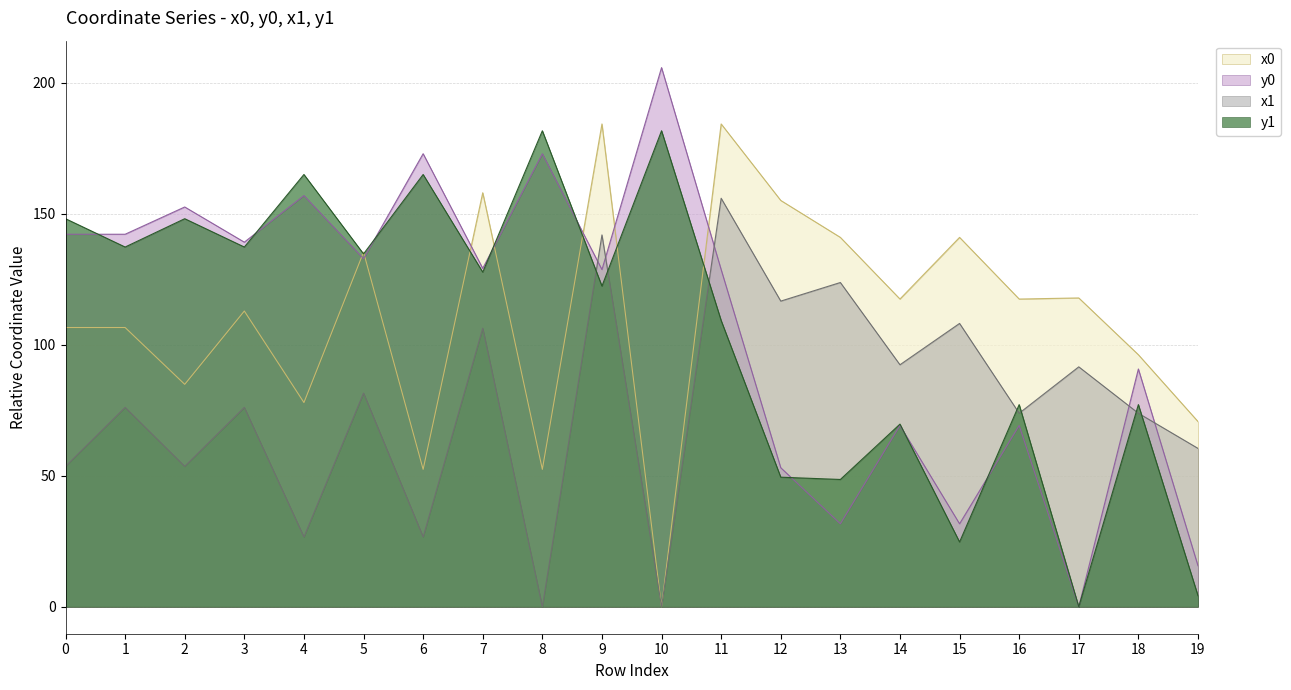

Reading left to right, transcribe all the data shown in this chart.

x0: 106.5	106.5	84.9	112.8	77.9	135.3	52.4	157.9	52.4	184.2	0.0	184.2	155.0	140.9	117.4	140.9	117.4	117.8	96.1	70.7
y0: 142.1	142.1	152.5	139.1	156.9	132.8	172.8	129.1	172.8	128.6	205.7	128.6	53.0	31.7	69.2	31.7	69.2	0.0	90.7	15.7
x1: 53.5	76.1	53.5	76.1	26.6	81.5	26.6	106.3	0.0	141.9	0.0	155.8	116.6	123.7	92.3	108.1	73.8	91.5	73.8	60.4
y1: 148.0	137.2	148.0	137.2	164.9	134.6	164.9	127.7	181.6	122.3	181.6	109.2	49.4	48.6	69.7	24.7	77.1	0.0	77.1	4.2